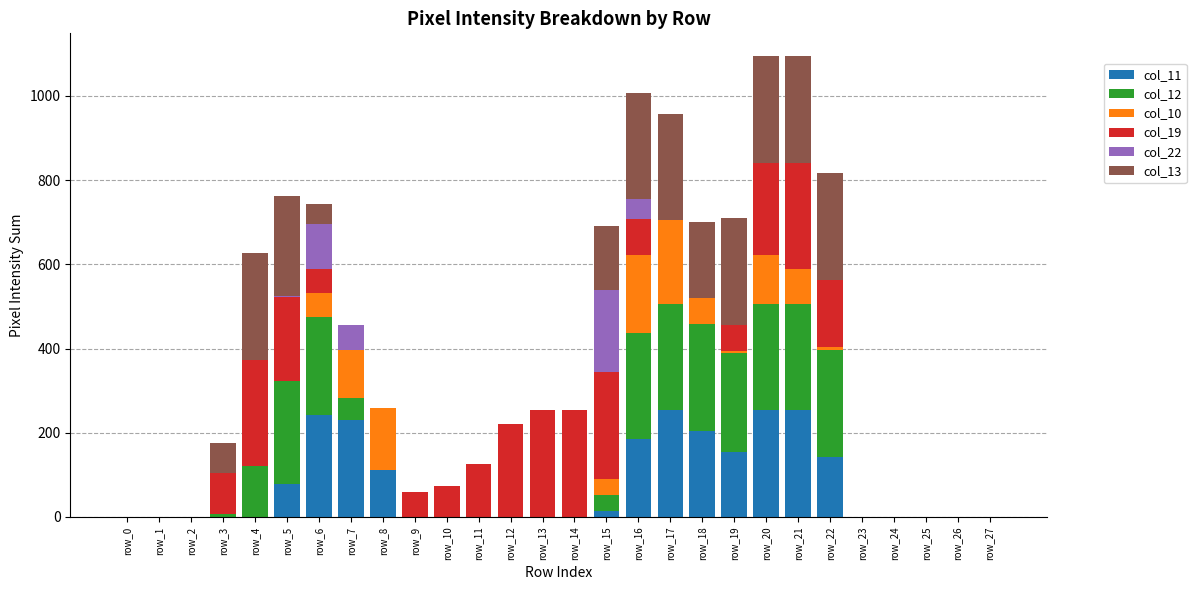

What are all the series names shown in the legend?

col_11, col_12, col_10, col_19, col_22, col_13